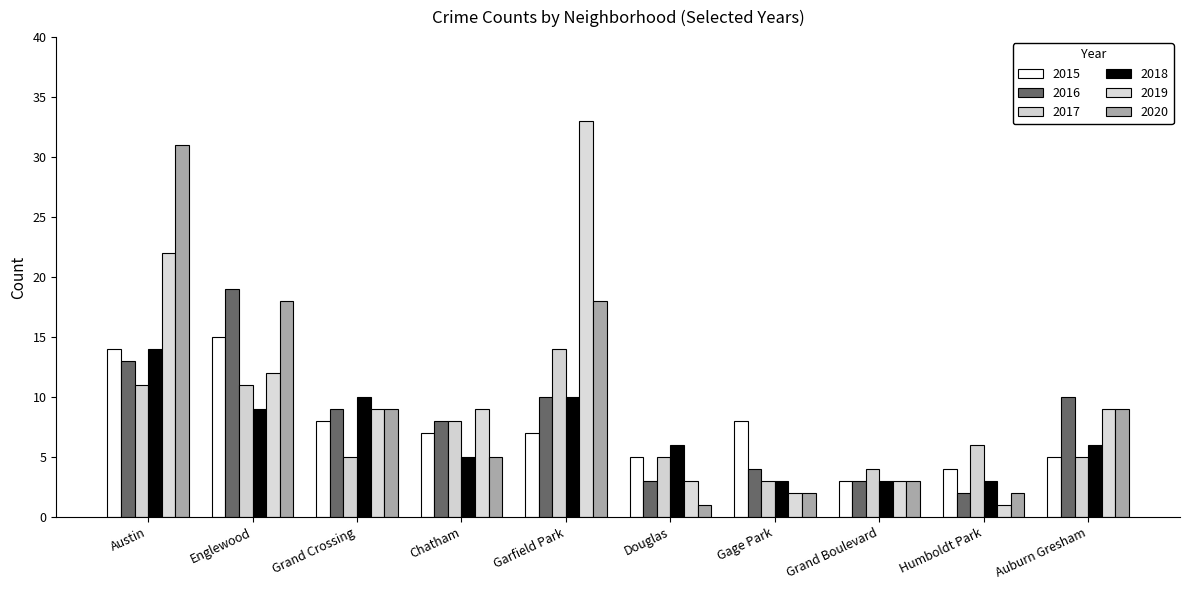

What position from the left is Englewood?

2